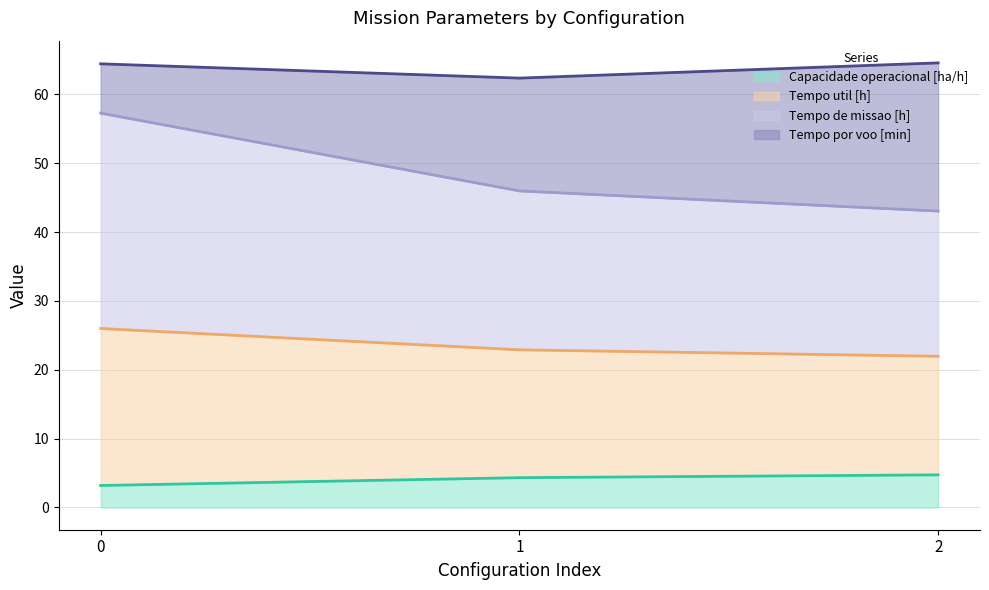

What is the lowest value of the Capacidade operacional [ha/h] series?

3.2